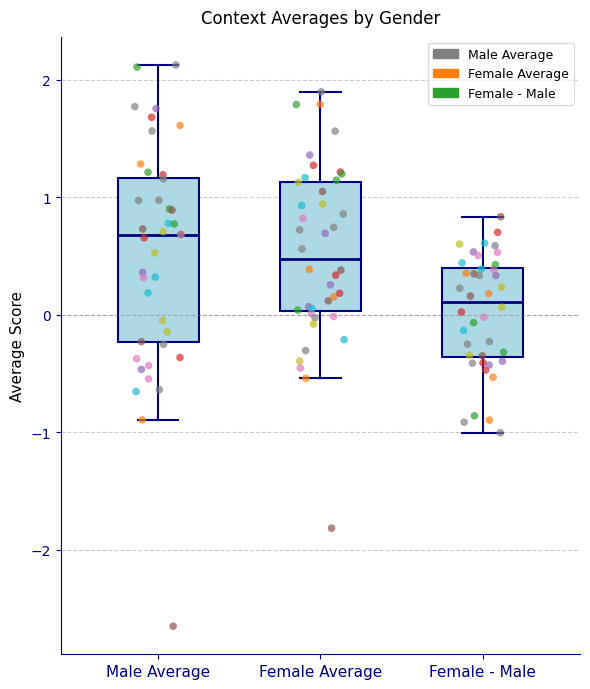

Reading left to right, transcribe this box plot: for each box, give where its median line is, the range the box spans, and where its two whiskers end, as read against the y-axis. The values are not printed on the chart, so give them approximately, as read against the axis.

Male Average: median 0.7, box -0.2 to 1.2, whiskers -0.9 to 2.1
Female Average: median 0.5, box 0.0 to 1.1, whiskers -0.5 to 1.9
Female - Male: median 0.1, box -0.4 to 0.4, whiskers -1.0 to 0.8